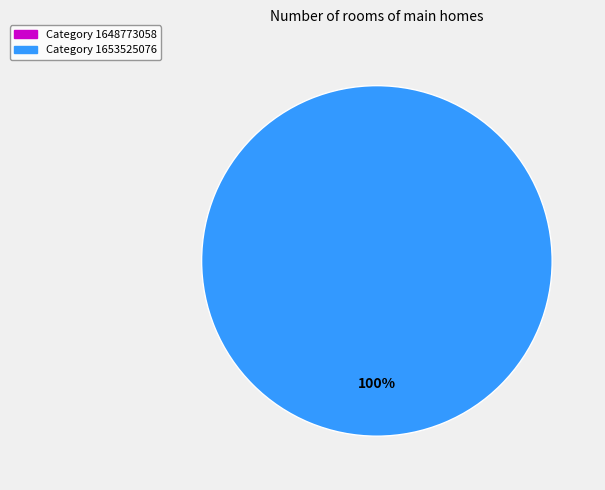

Is there any slice that represents more than half of the pie?

Yes